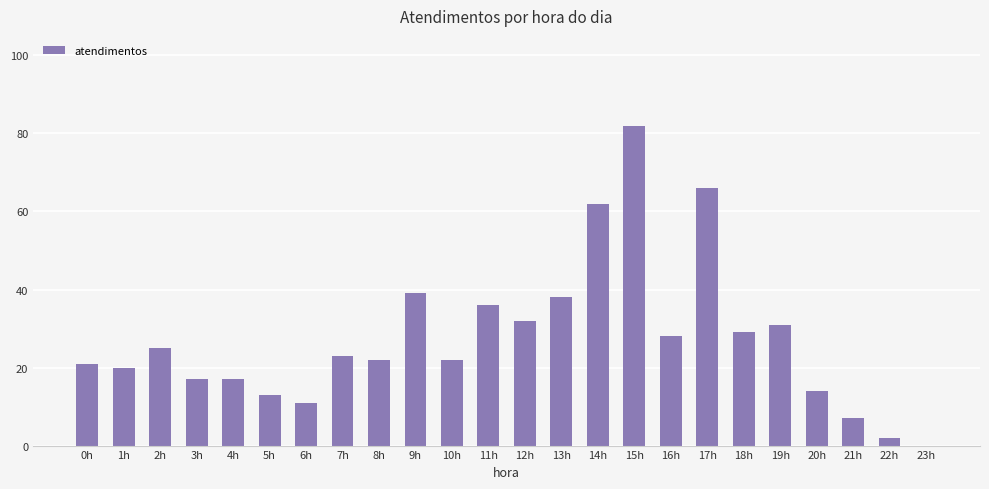

Reading left to right, what are all the values shown in this chart?

0h=21	1h=20	2h=25	3h=17	4h=17	5h=13	6h=11	7h=23	8h=22	9h=39	10h=22	11h=36	12h=32	13h=38	14h=62	15h=82	16h=28	17h=66	18h=29	19h=31	20h=14	21h=7	22h=2	23h=0